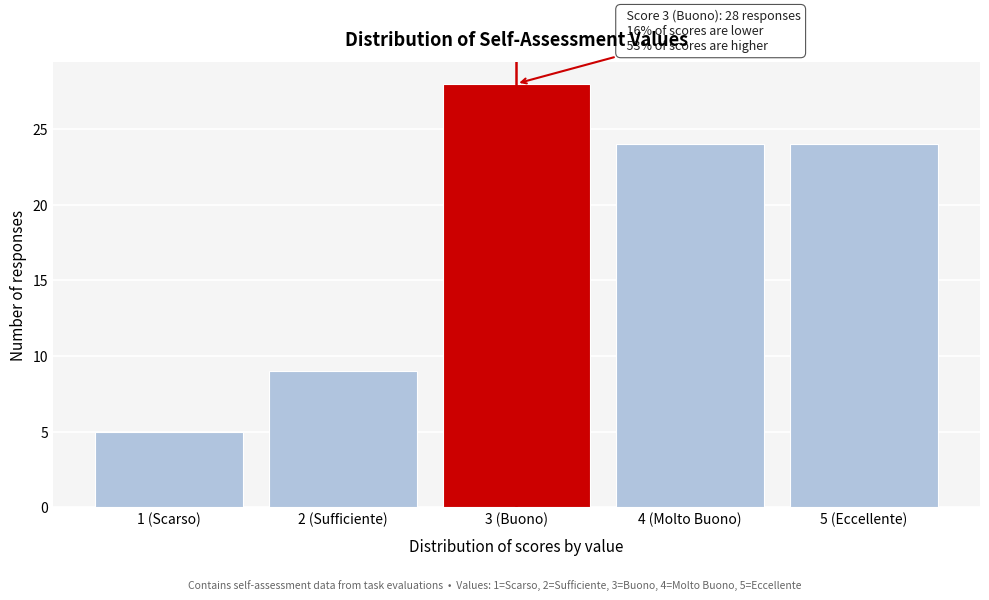

Reading left to right, transcribe all the data shown in this chart.

5	9	28	24	24